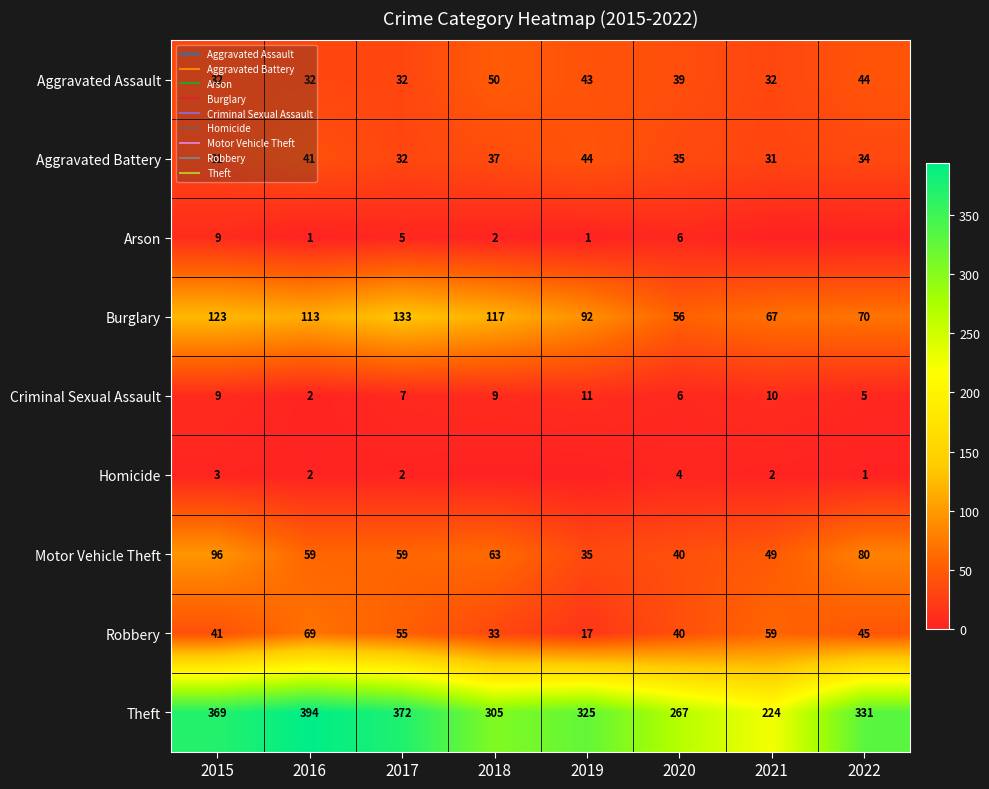

At 2015, list the series in order from largest to smallest.

Theft, Burglary, Motor Vehicle Theft, Robbery, Aggravated Assault, Aggravated Battery, Arson, Criminal Sexual Assault, Homicide